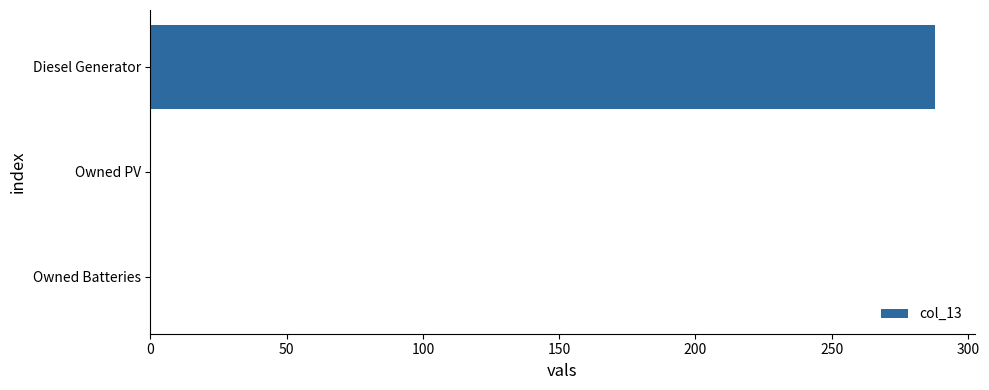

Is it true that the value at Owned Batteries is 158.7?

False